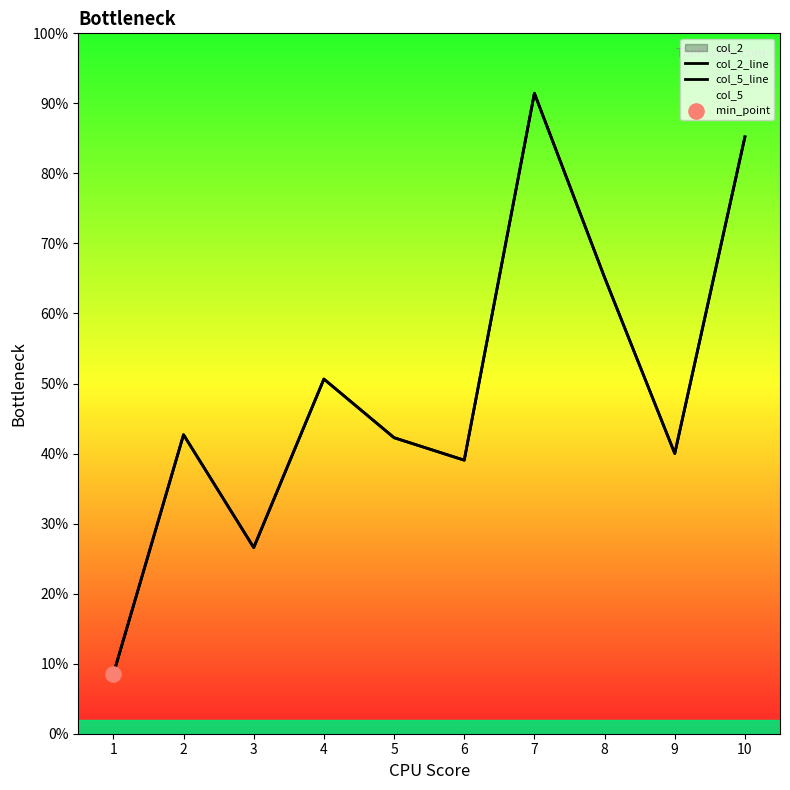

Which series contains the lowest Y value?

col_2_line